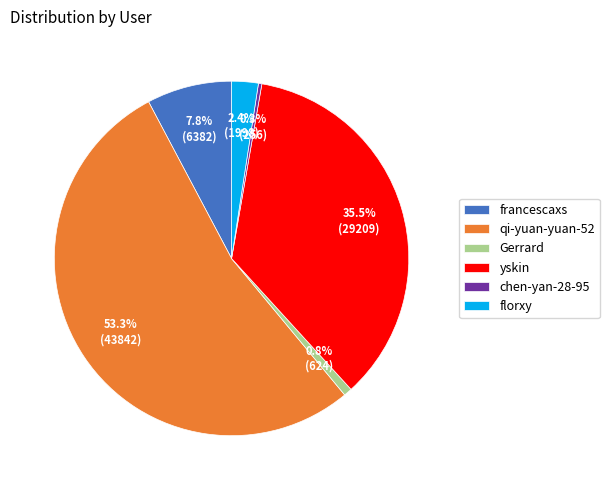

Which slice is the largest?

qi-yuan-yuan-52